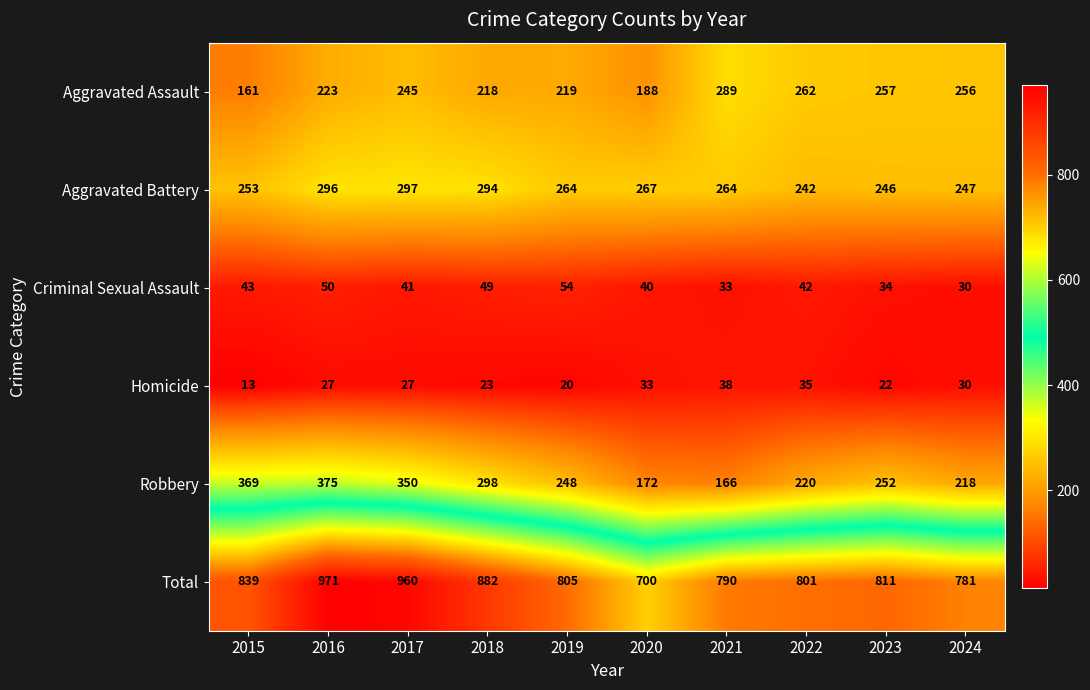

The Criminal Sexual Assault series shows 74 at 2022. True or false?

False